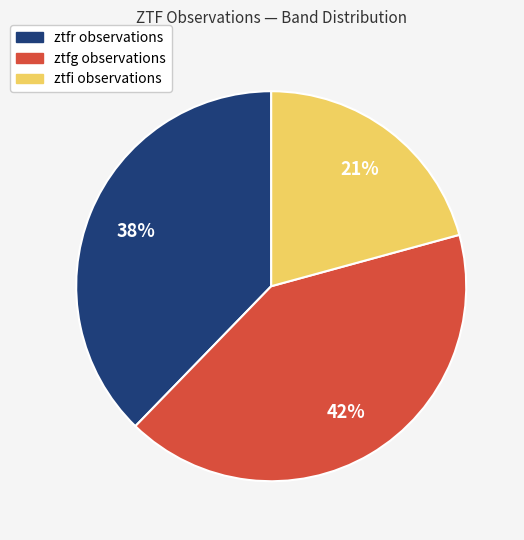

Approximately how many times larger is the value at ztfg compared to ztfr?

1.1